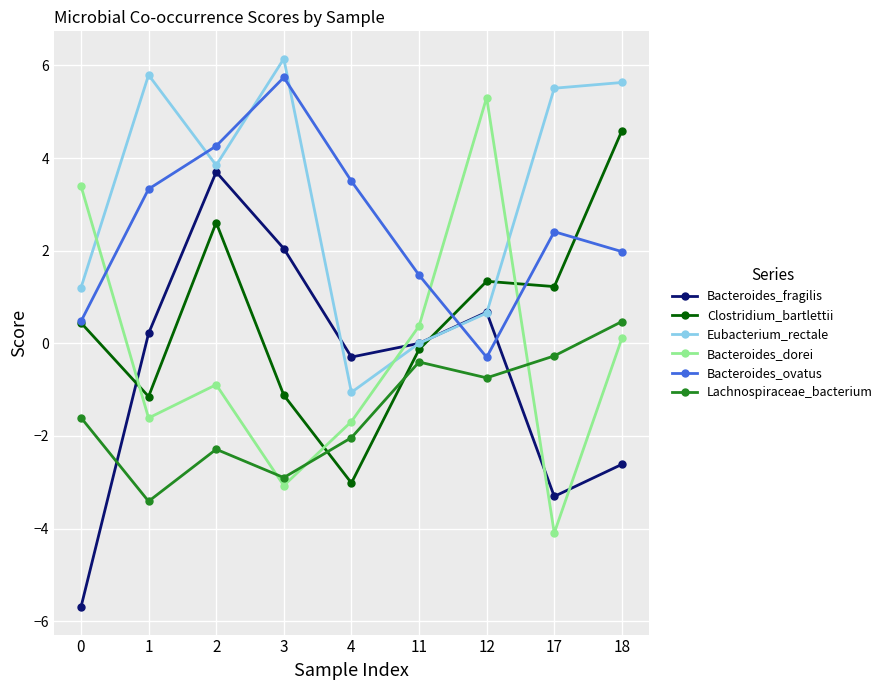

Where is the first local minimum for Bacteroides_dorei?

1